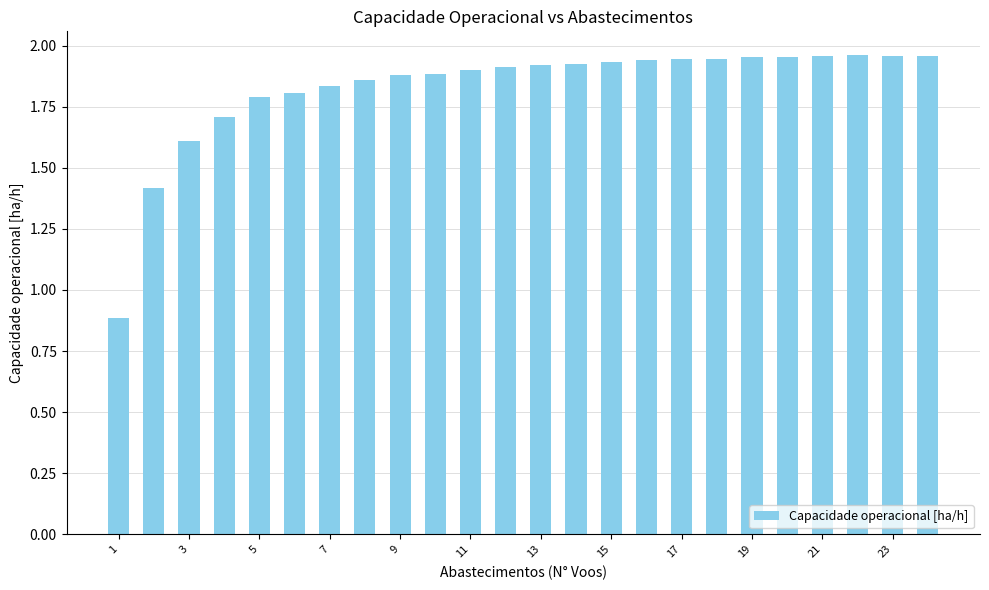

What is the smallest value displayed?

0.9